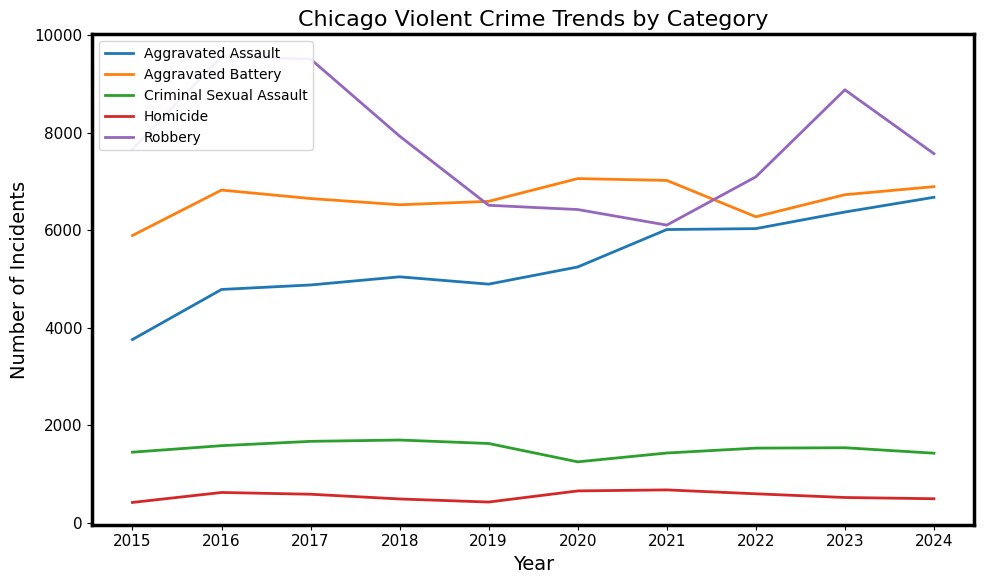

Reading left to right, transcribe all the data shown in this chart.

Aggravated Assault: 2015=3761	2016=4787	2017=4879	2018=5046	2019=4896	2020=5248	2021=6015	2022=6034	2023=6374	2024=6676
Aggravated Battery: 2015=5893	2016=6824	2017=6650	2018=6523	2019=6593	2020=7059	2021=7022	2022=6277	2023=6729	2024=6894
Criminal Sexual Assault: 2015=1452	2016=1585	2017=1674	2018=1701	2019=1630	2020=1254	2021=1435	2022=1535	2023=1543	2024=1431
Homicide: 2015=422	2016=626	2017=590	2018=493	2019=430	2020=658	2021=679	2022=599	2023=523	2024=498
Robbery: 2015=7665	2016=9559	2017=9509	2018=7929	2019=6512	2020=6425	2021=6106	2022=7095	2023=8879	2024=7570